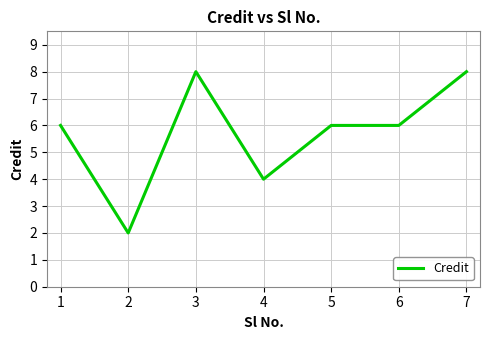

What is the maximum value shown in the chart?

8